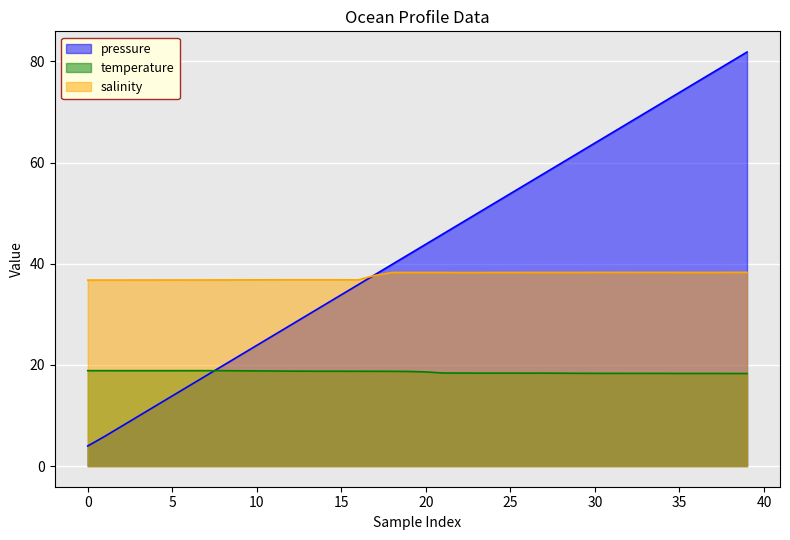

Rank the series by their maximum value, from highest to lowest.

pressure, salinity, temperature